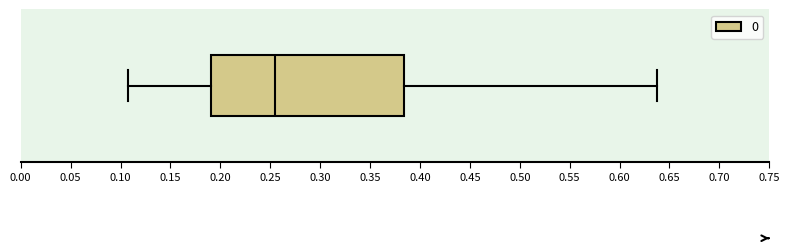

Where does the median line of the box sit on the x-axis? The values are not printed on the chart, so give them approximately, as read against the axis.

0.255